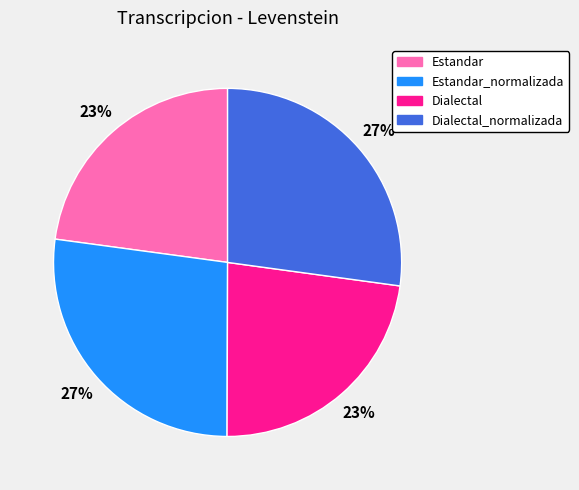

Does any single category account for the majority?

No